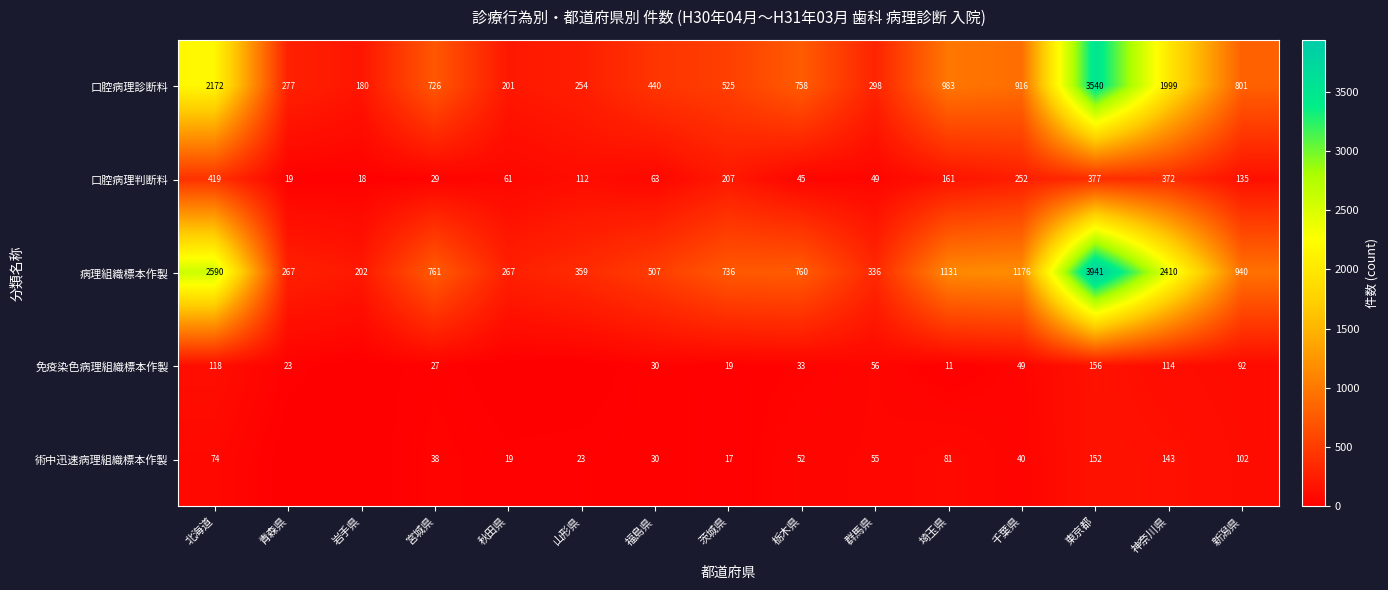

Between 群馬県 and 埼玉県, which is larger?

埼玉県